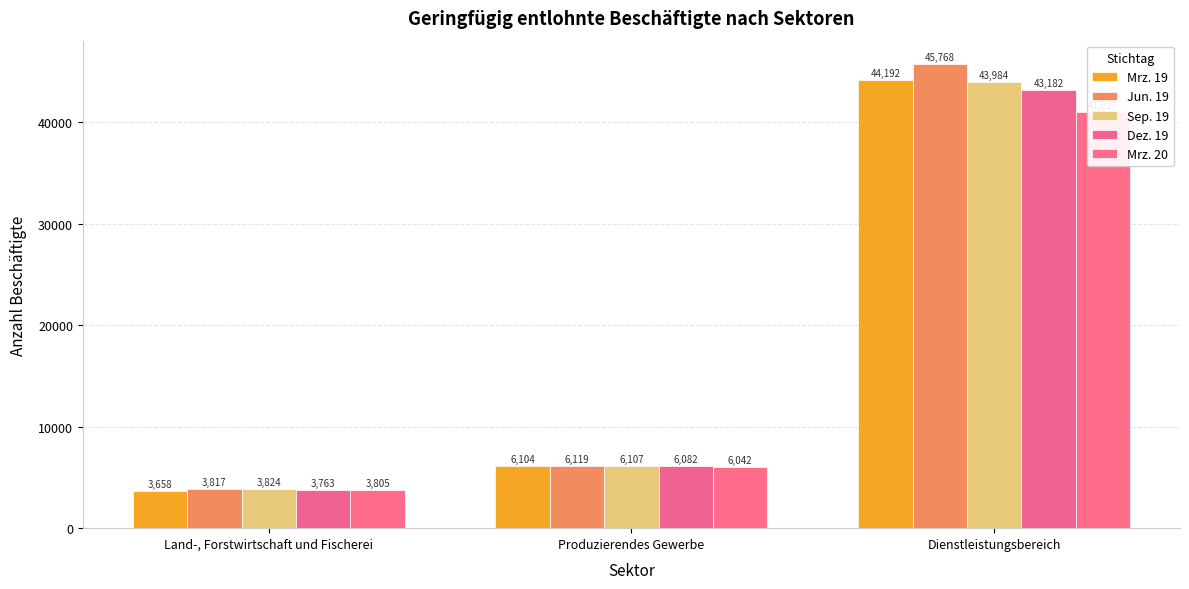

Rank the series by their maximum value, from highest to lowest.

Jun. 19, Mrz. 19, Sep. 19, Dez. 19, Mrz. 20